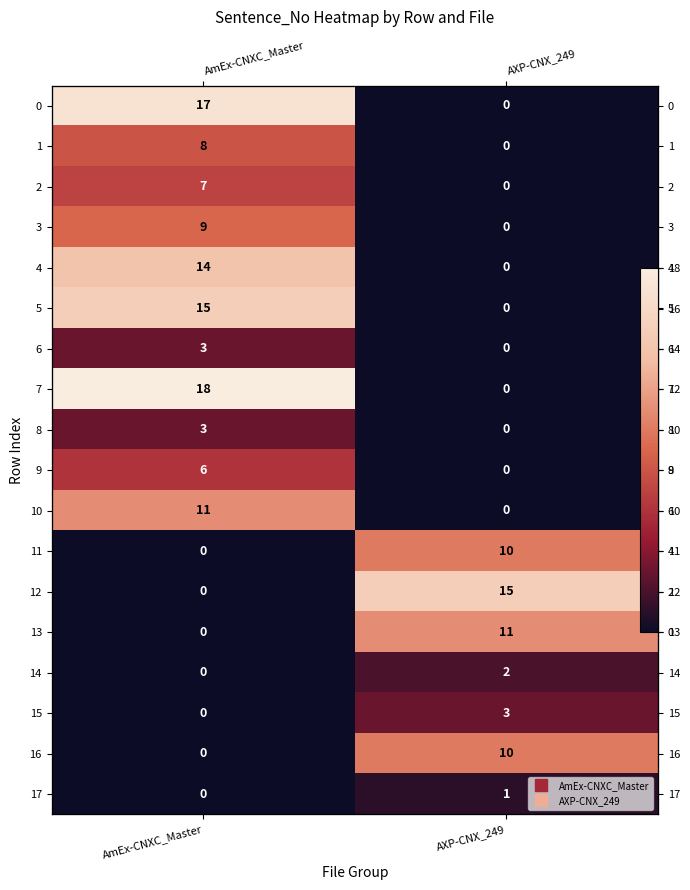

The 0 series shows 0 at AXP-CNX_249. True or false?

True